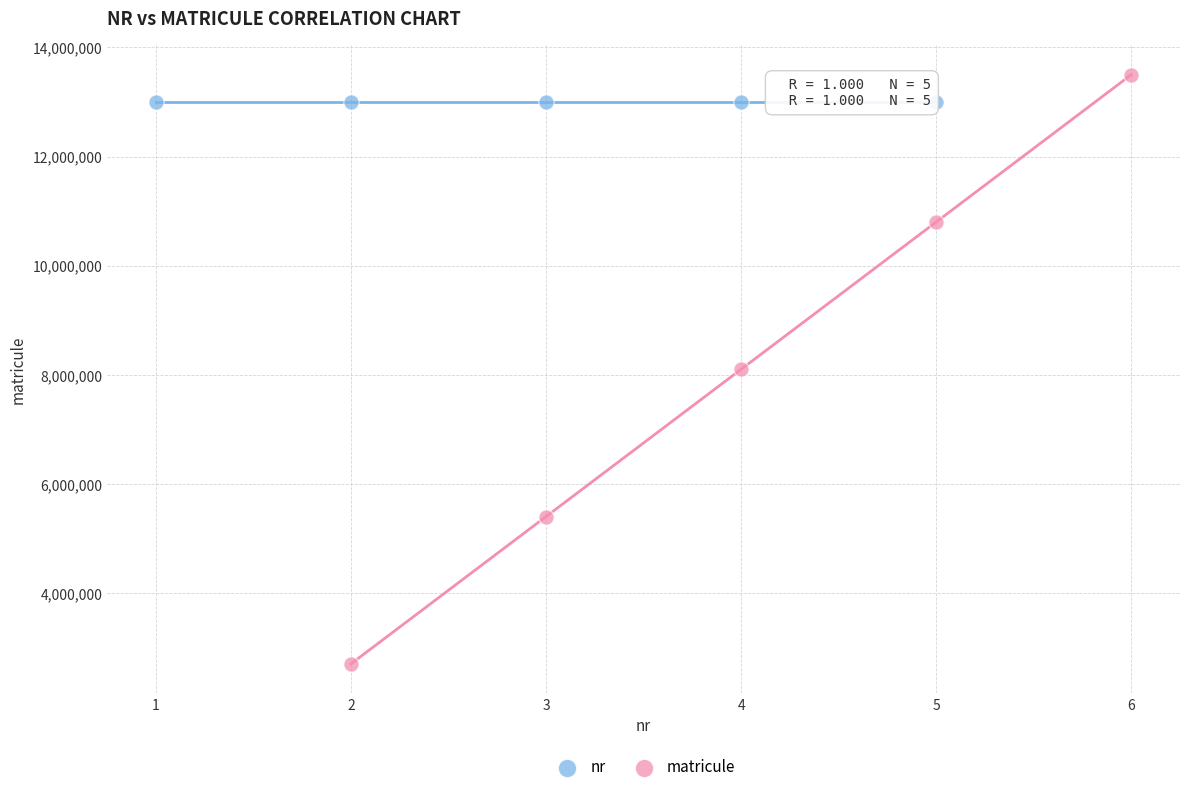

Which series has the largest Y range (max minus min)?

matricule